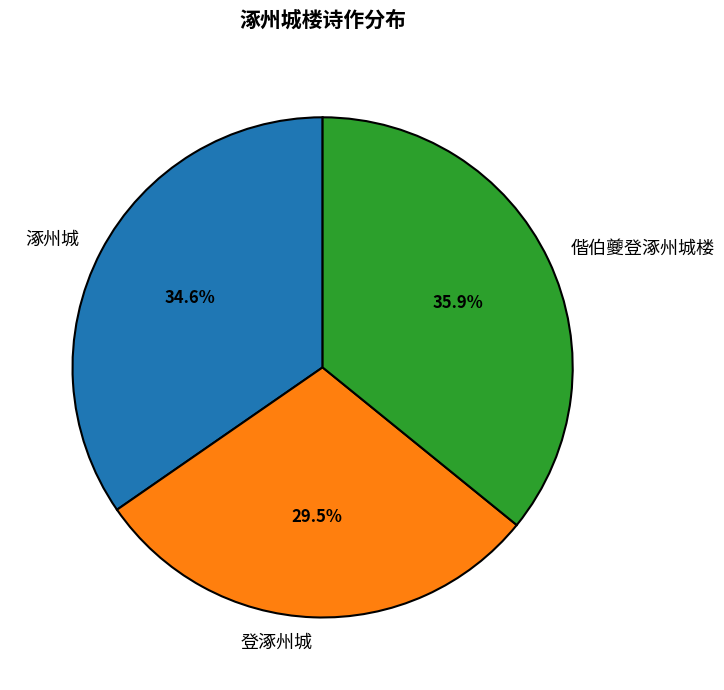

The 涿州城 slice represents 35% of the pie. True or false?

True